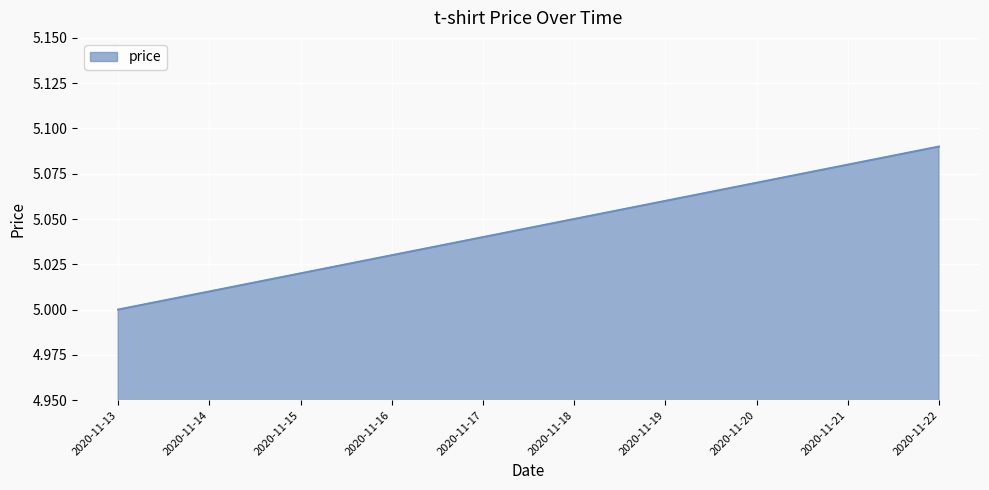

List the labels in order of value, largest first.

2020-11-22, 2020-11-21, 2020-11-20, 2020-11-19, 2020-11-18, 2020-11-17, 2020-11-16, 2020-11-15, 2020-11-14, 2020-11-13